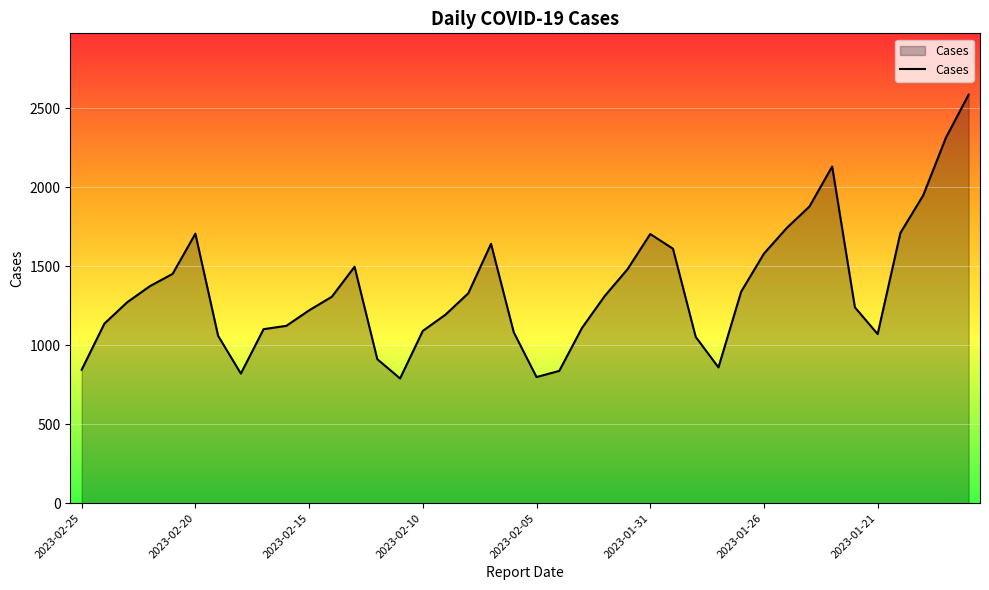

What is the difference between the maximum and minimum values?

1796